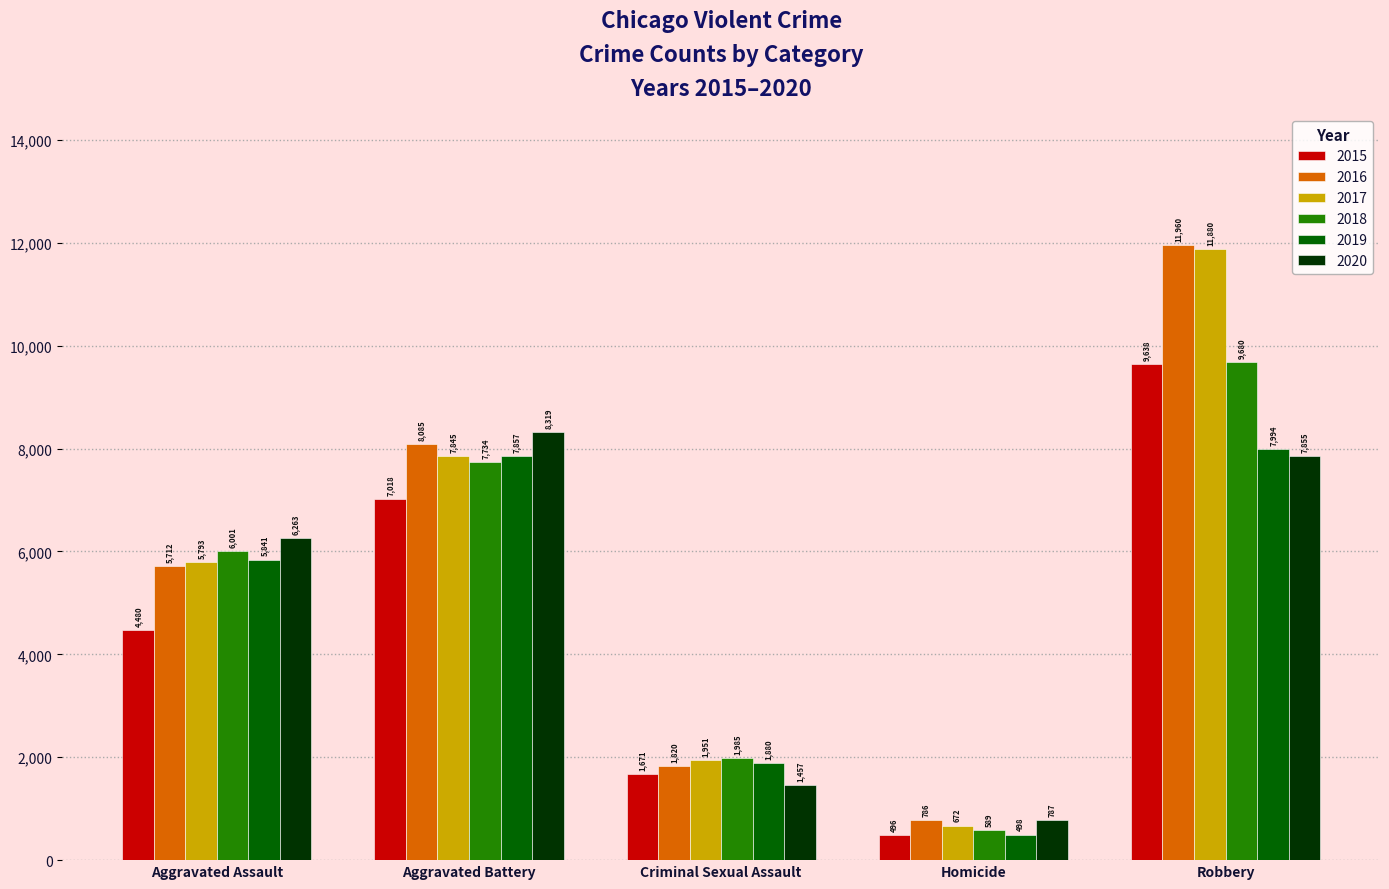

Is it true that 2017 equals 672 at Homicide?

True